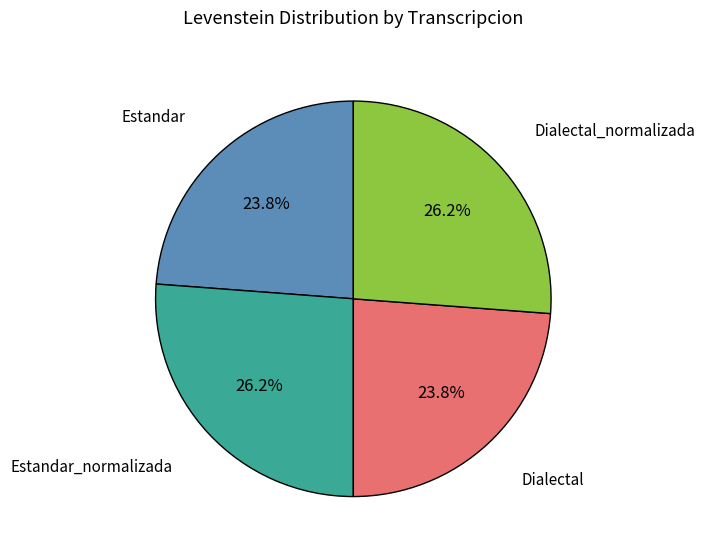

Count the number of slices in the pie.

4